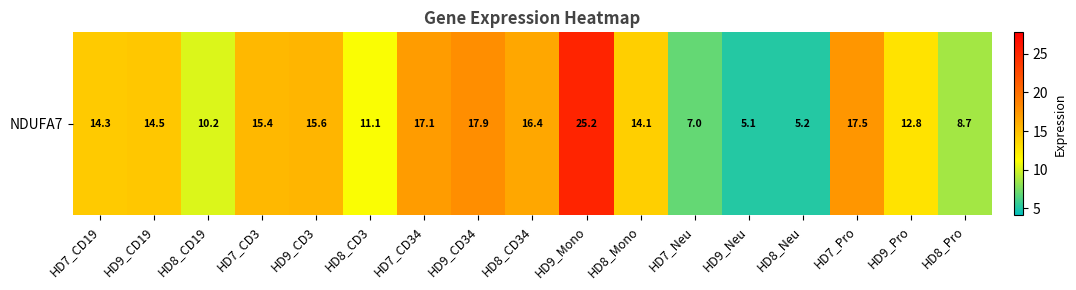

What is the approximate value at HD8_CD3?

11.1